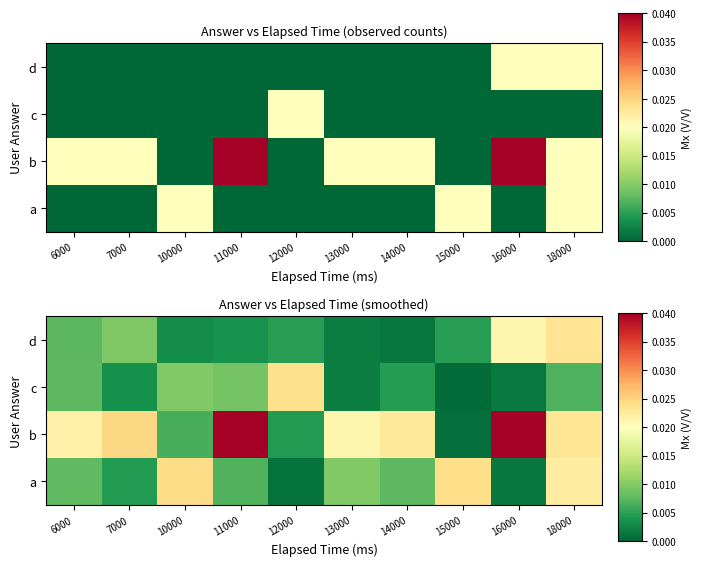

What is the sum of the b values at 13000 and 16000?

0.1